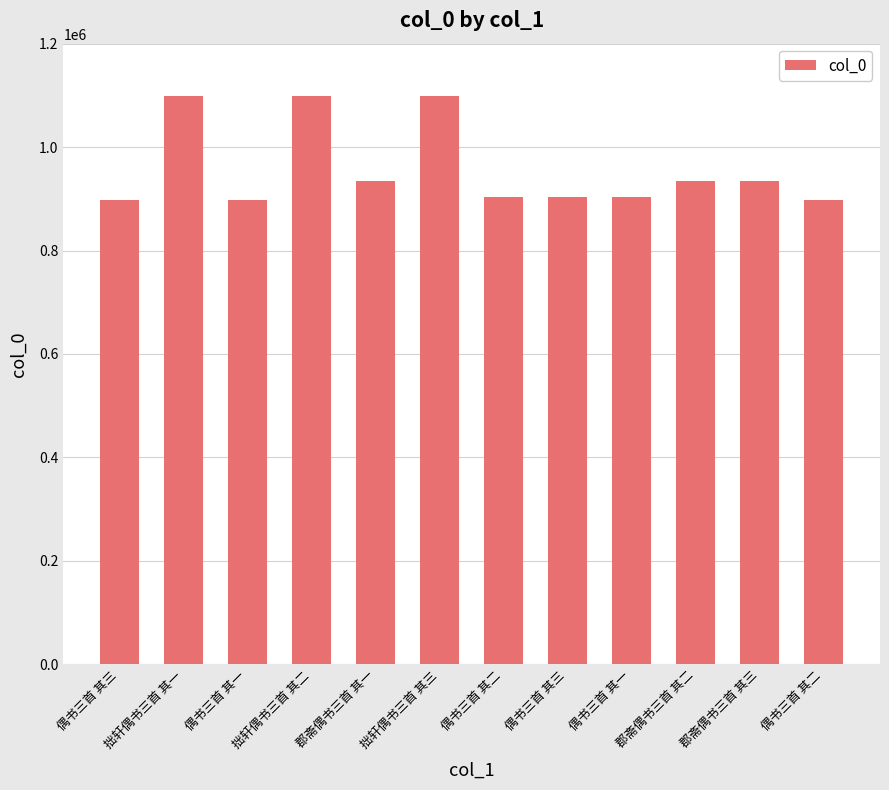

Does the chart contain any negative values?

No